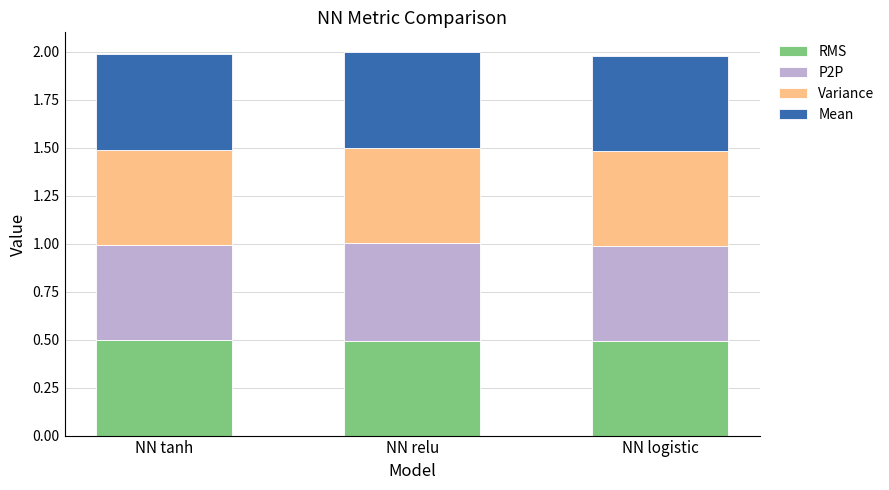

What is the total value across all series at NN tanh?

2.0